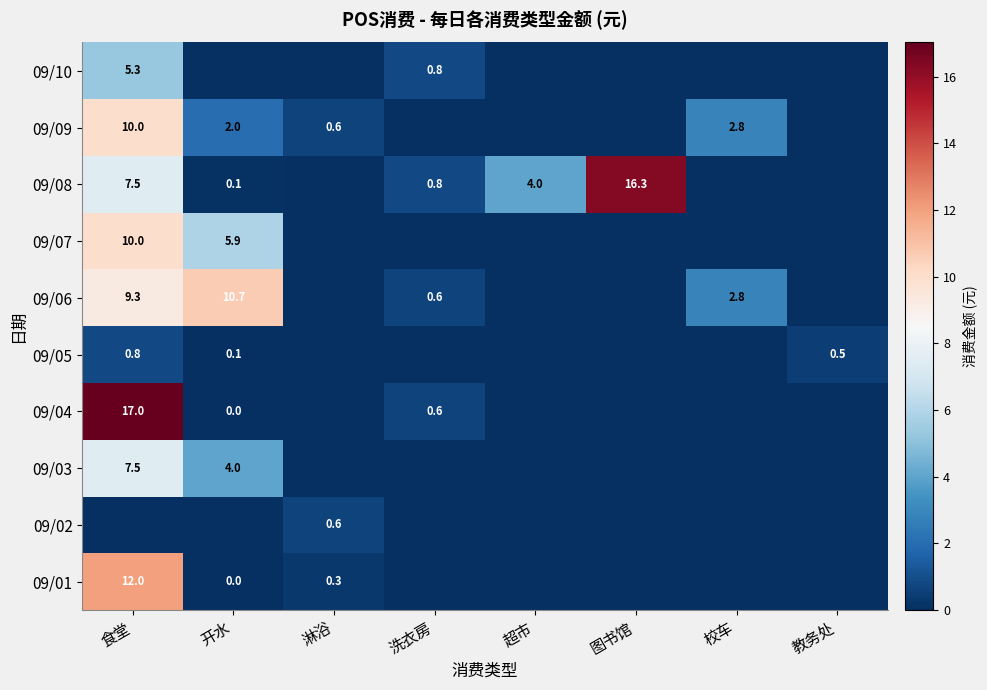

The 09/07 series shows 5.9 at 开水. True or false?

True